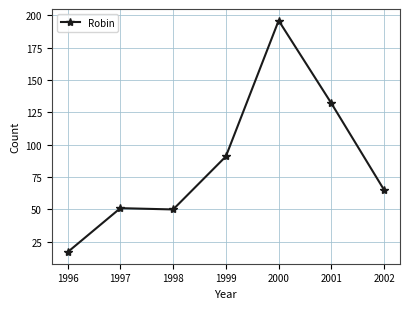

What is the change in value from 1996 to 1999?

+74